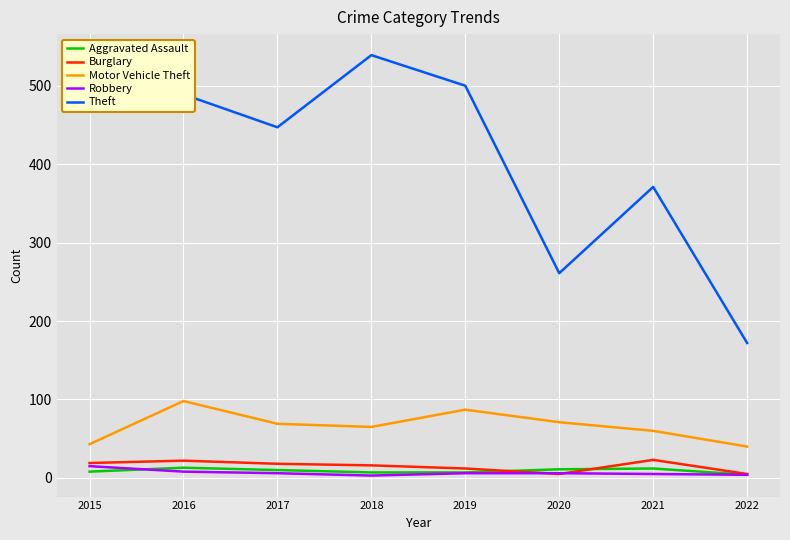

The Motor Vehicle Theft series shows 43 at 2015. True or false?

True